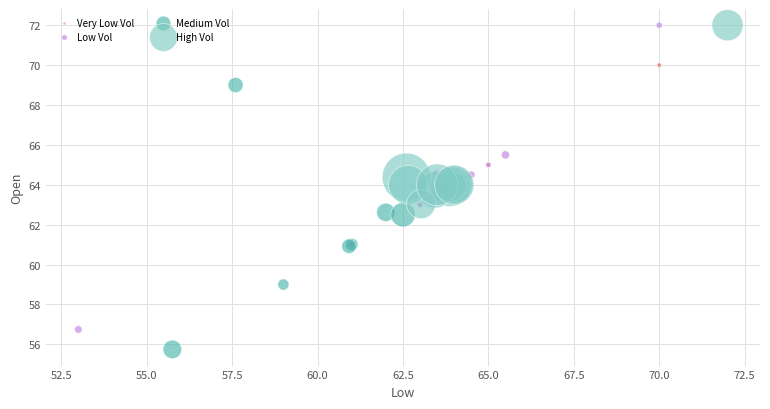

Which series reaches the minimum Y coordinate?

Medium Vol